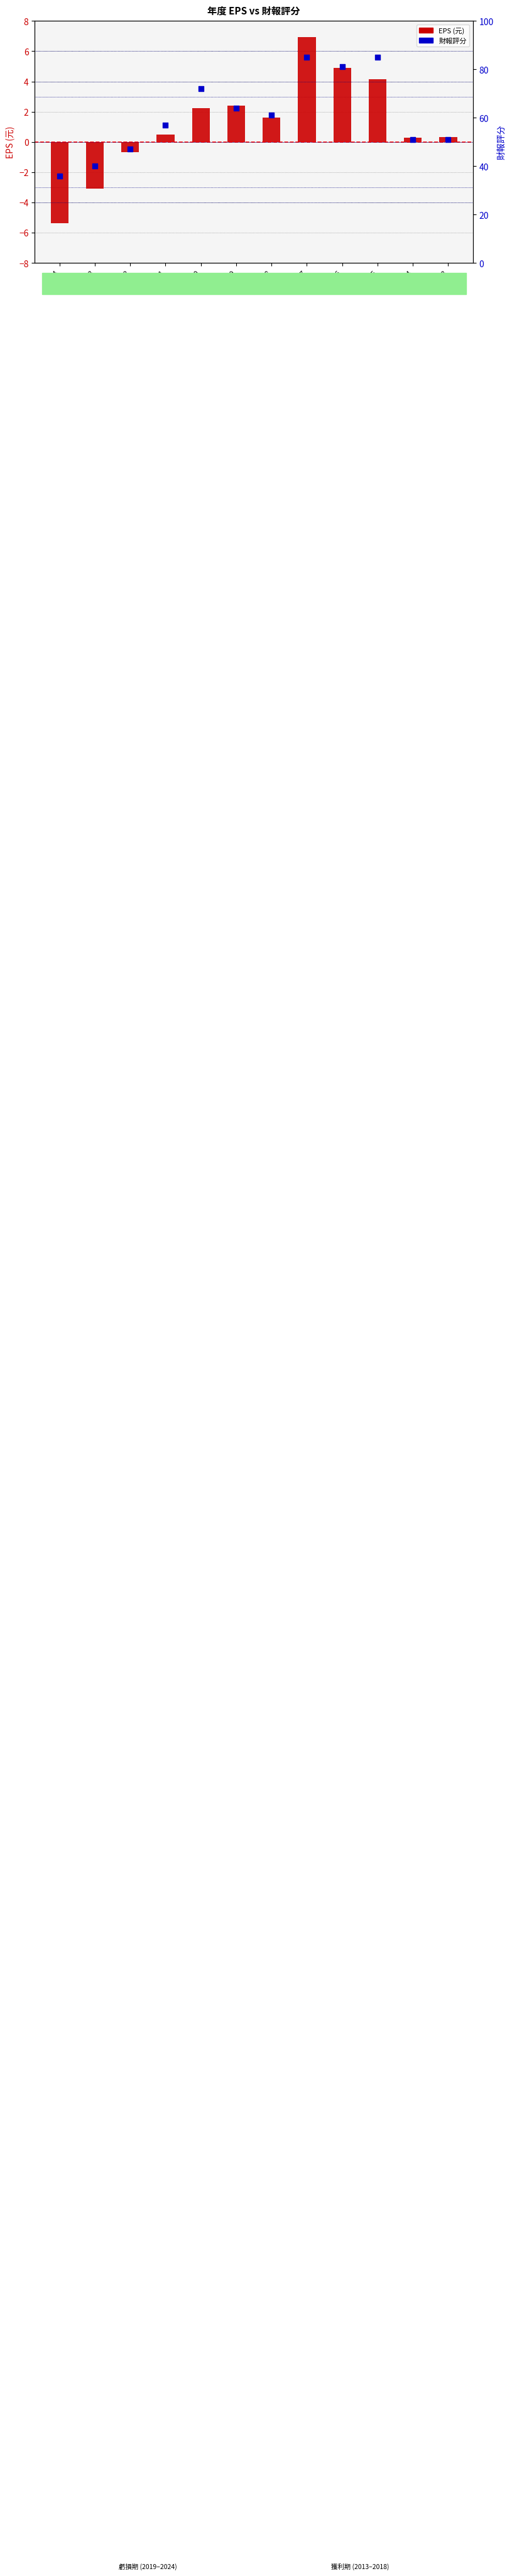

Which series has the largest Y range (max minus min)?

財報評分